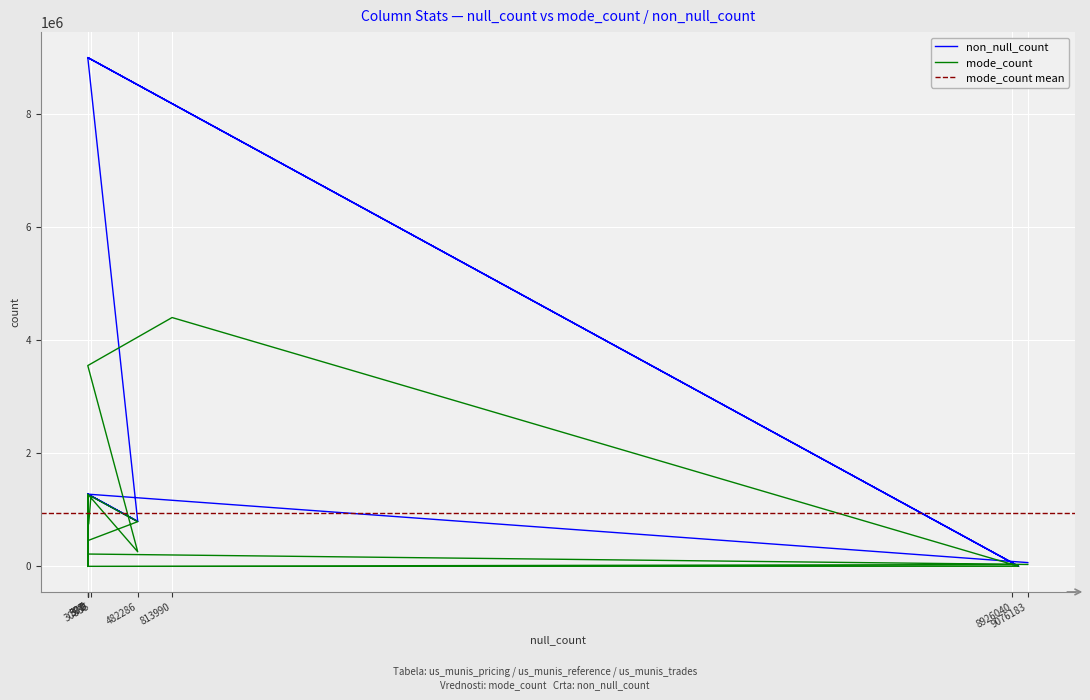

What is the label of the 19th point from the left?

state (reference)